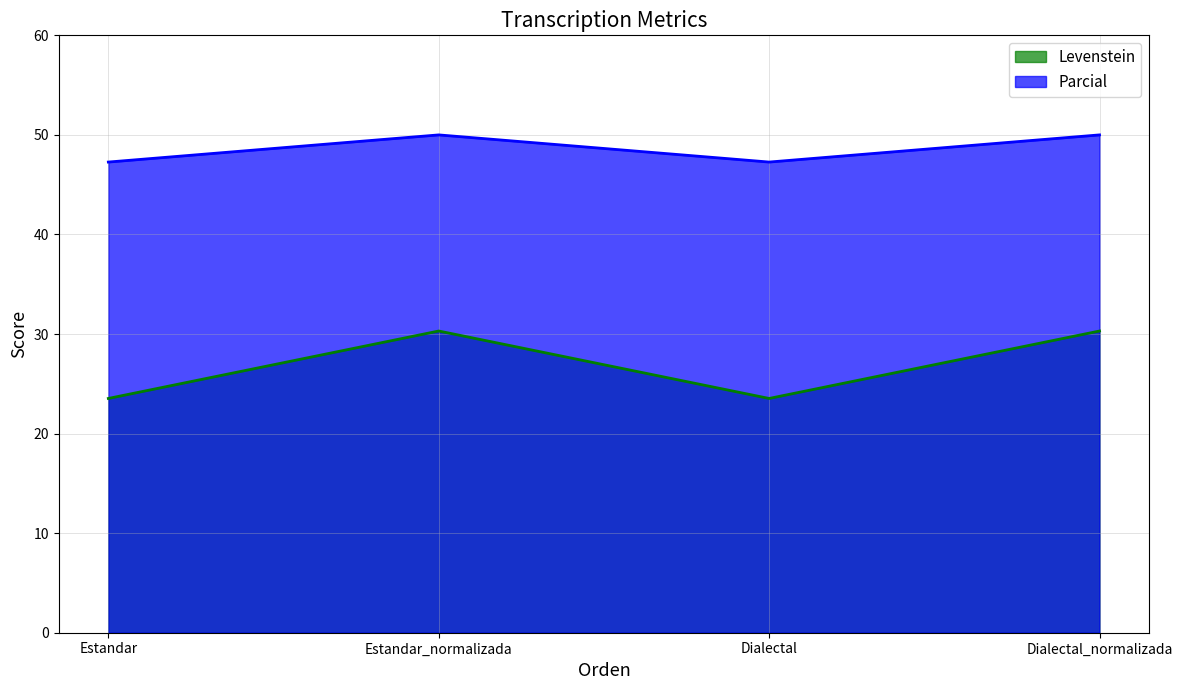

The value of Parcial at Estandar is 47.3. True or false?

True